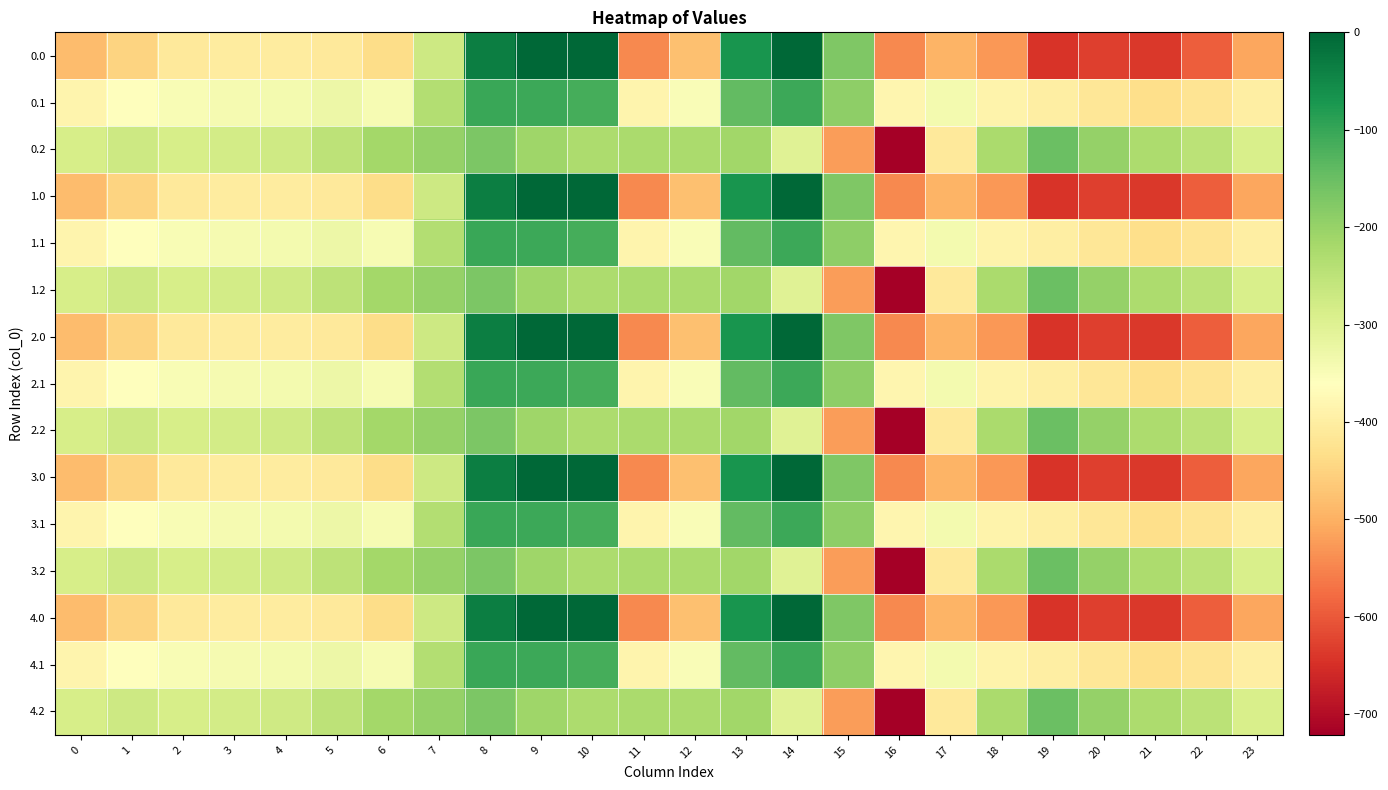

Rank the series by their maximum value, from highest to lowest.

0.0, 1.0, 2.0, 3.0, 4.0, 0.1, 1.1, 2.1, 3.1, 4.1, 0.2, 1.2, 2.2, 3.2, 4.2